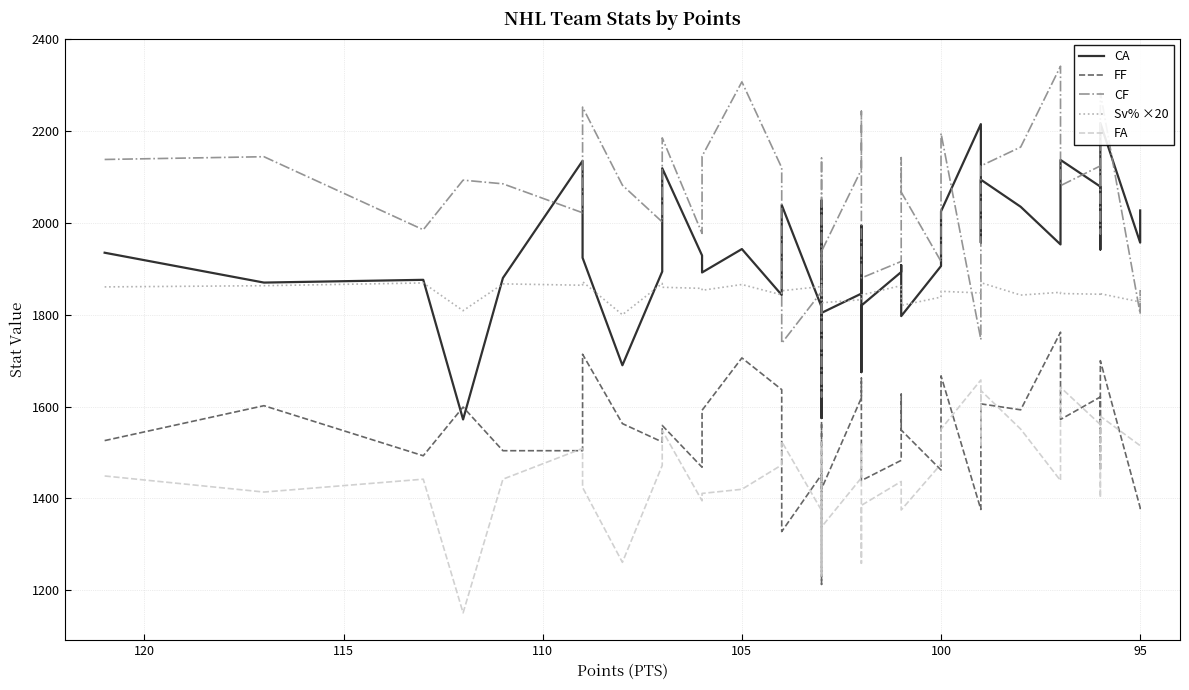

List the series in order of their peak value, highest first.

CF, CA, Sv% ×20, FF, FA